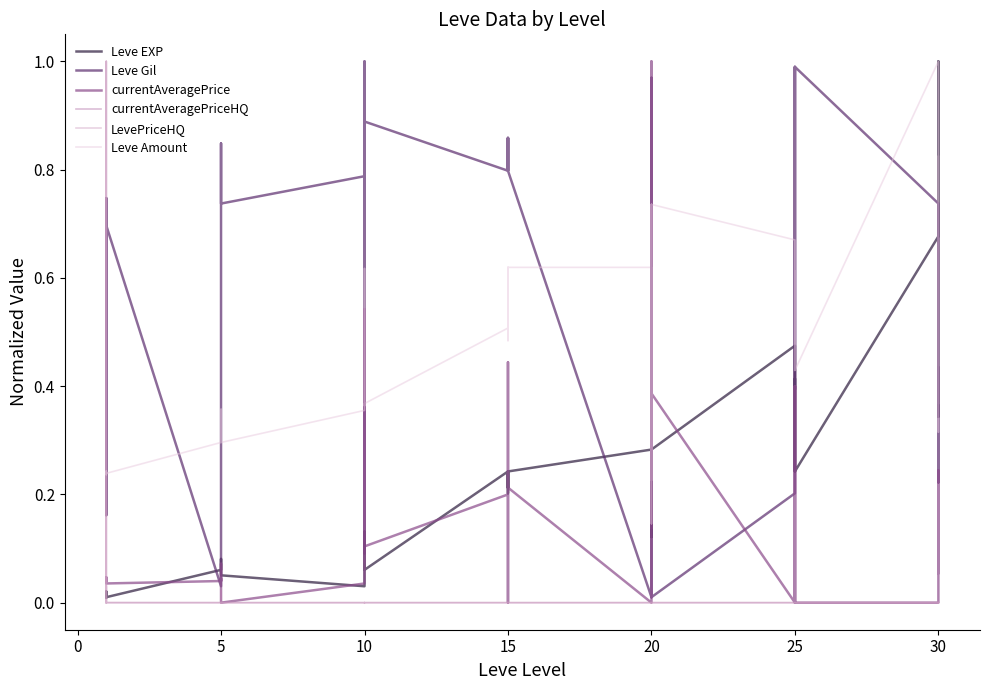

How many lines are shown in the chart?

6